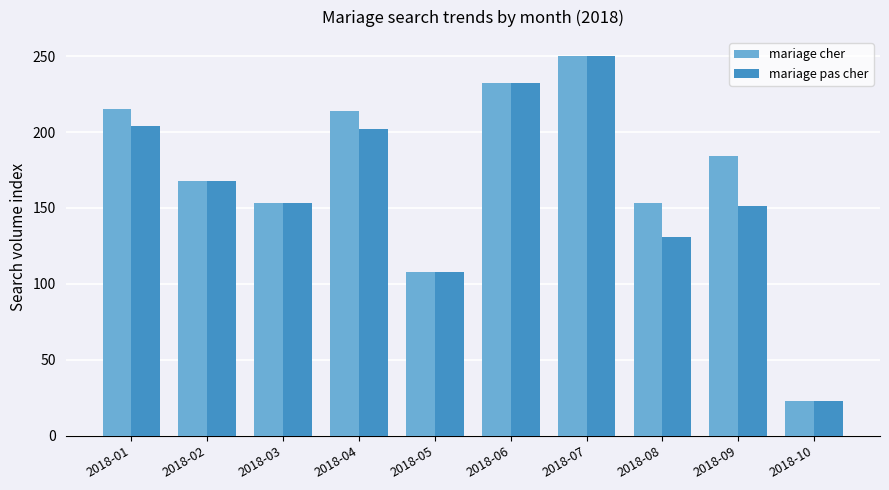

Does the chart contain any negative values?

No